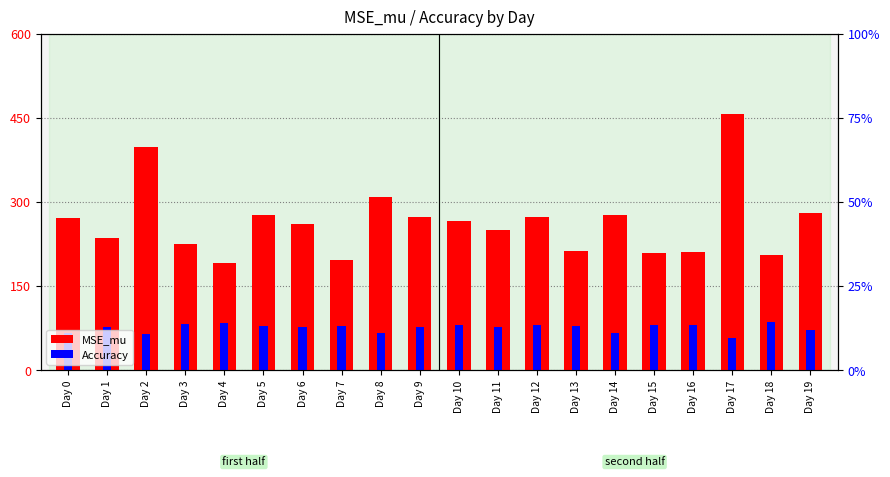

What is the greatest value displayed?

456.3